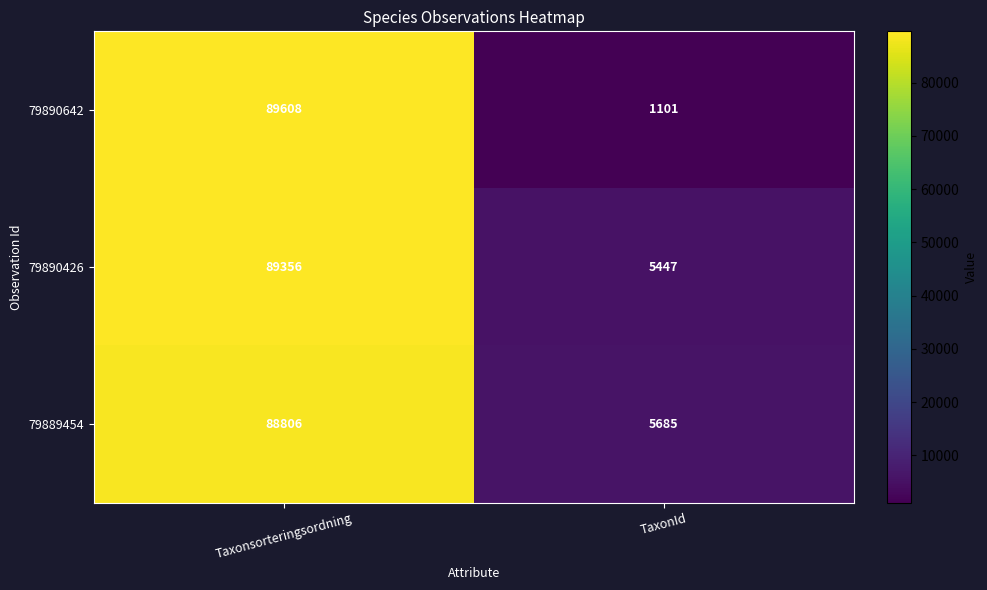

Reading left to right, transcribe all the data shown in this chart.

79890642: 89608	1101
79890426: 89356	5447
79889454: 88806	5685